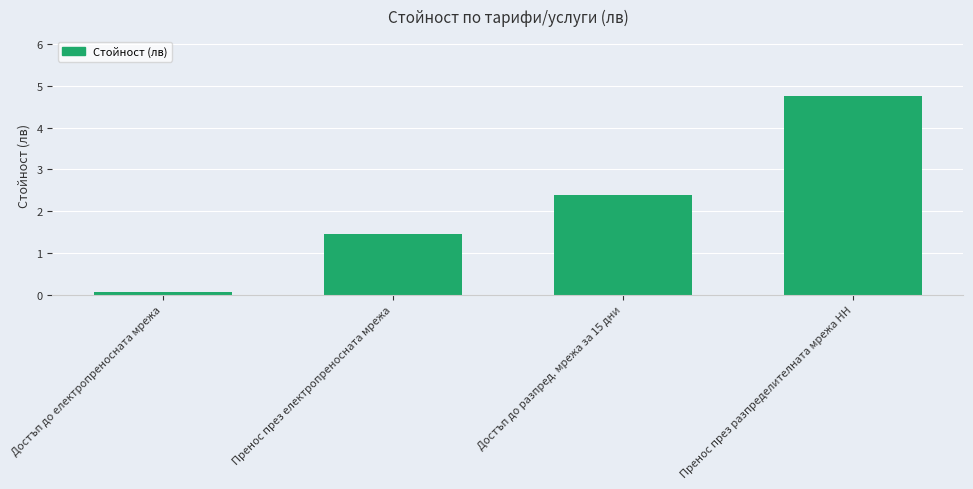

What is the sum of all values?

8.7